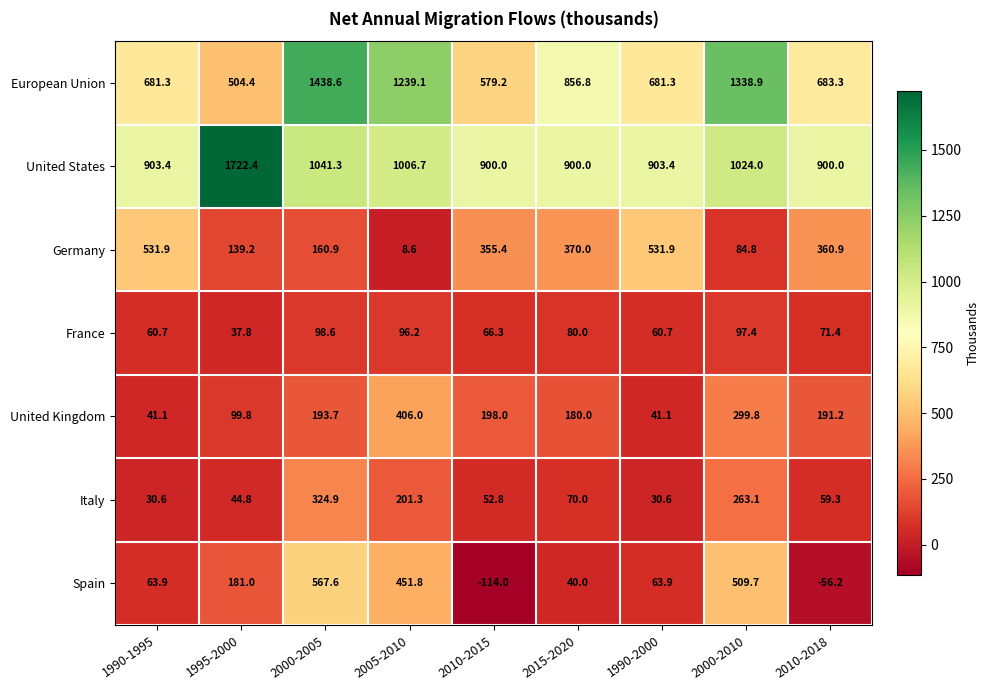

The Germany series shows 224.8 at 2015-2020. True or false?

False